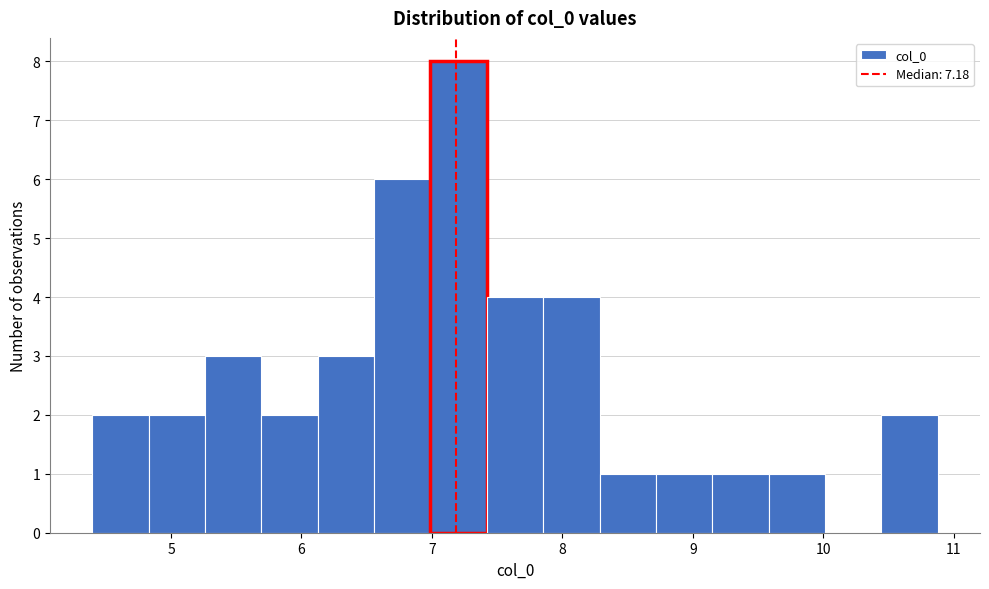

What is the height of the bar covering 6.1 to 6.6 on the x-axis? Neither the bar edges nor the heights are printed on the chart, so give them approximately, as read against the axes.

3